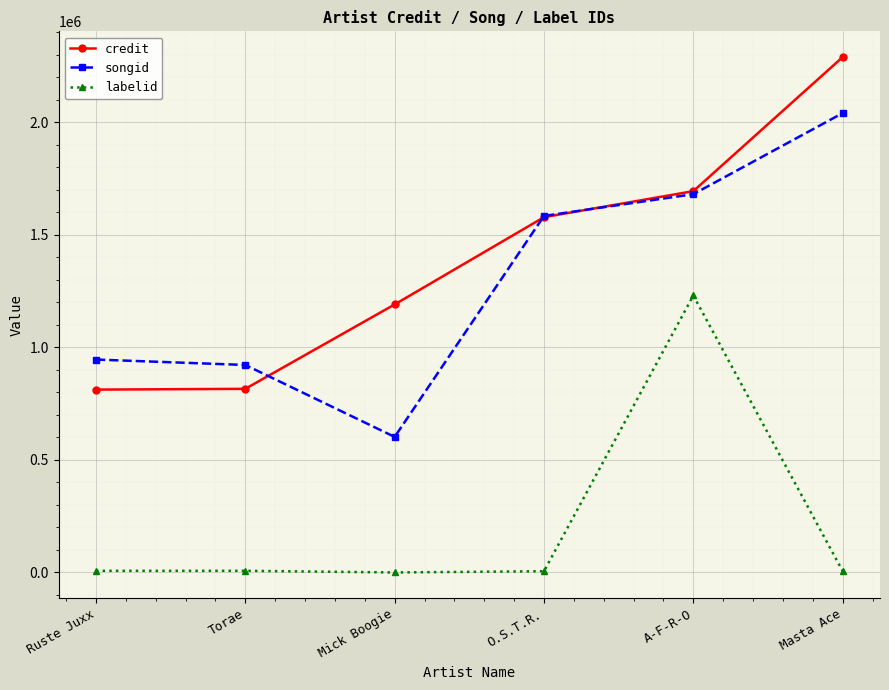

What is the average value of the labelid series?

209351